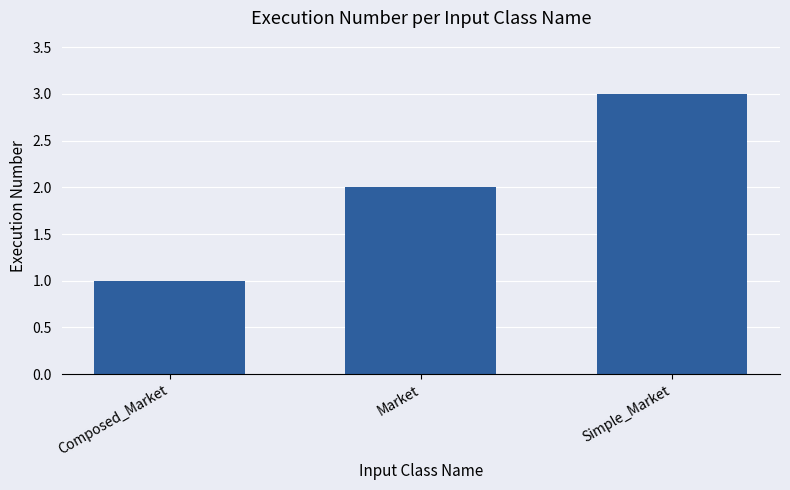

Reading left to right, what are all the values shown in this chart?

Composed_Market=1	Market=2	Simple_Market=3